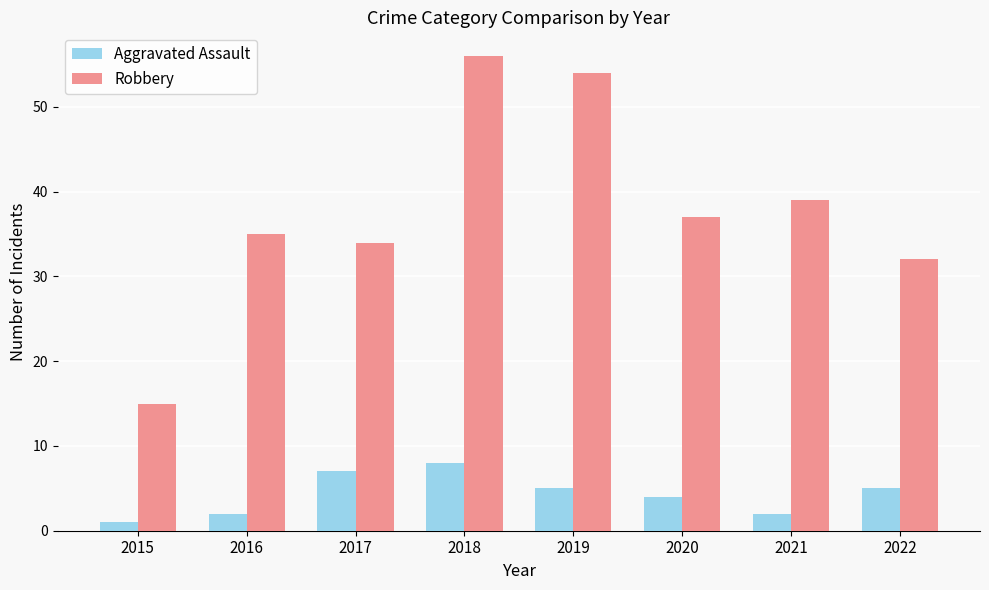

How many bars are there in total?

16